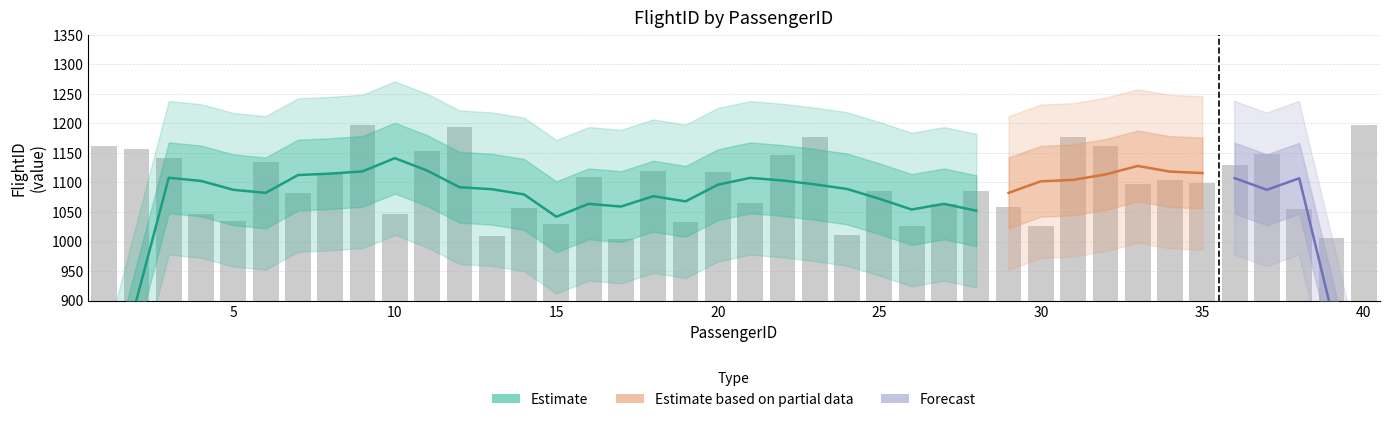

True or false: the data shows 1035 at 5.

True